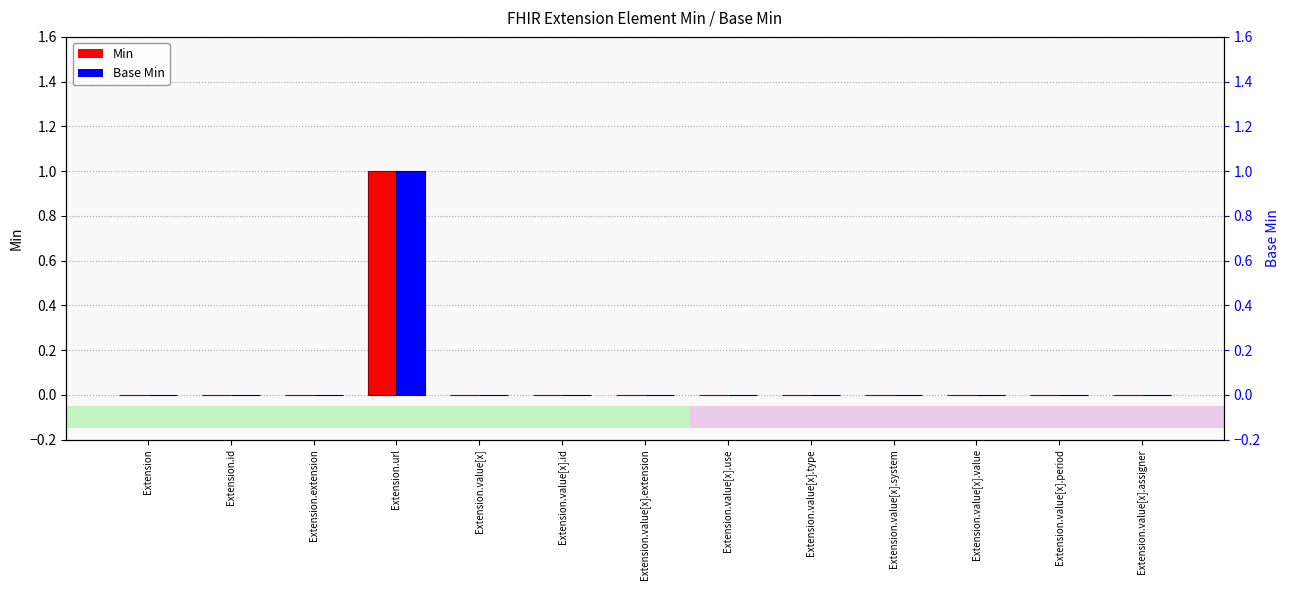

List the series in order of their peak value, lowest first.

Min, Base Min